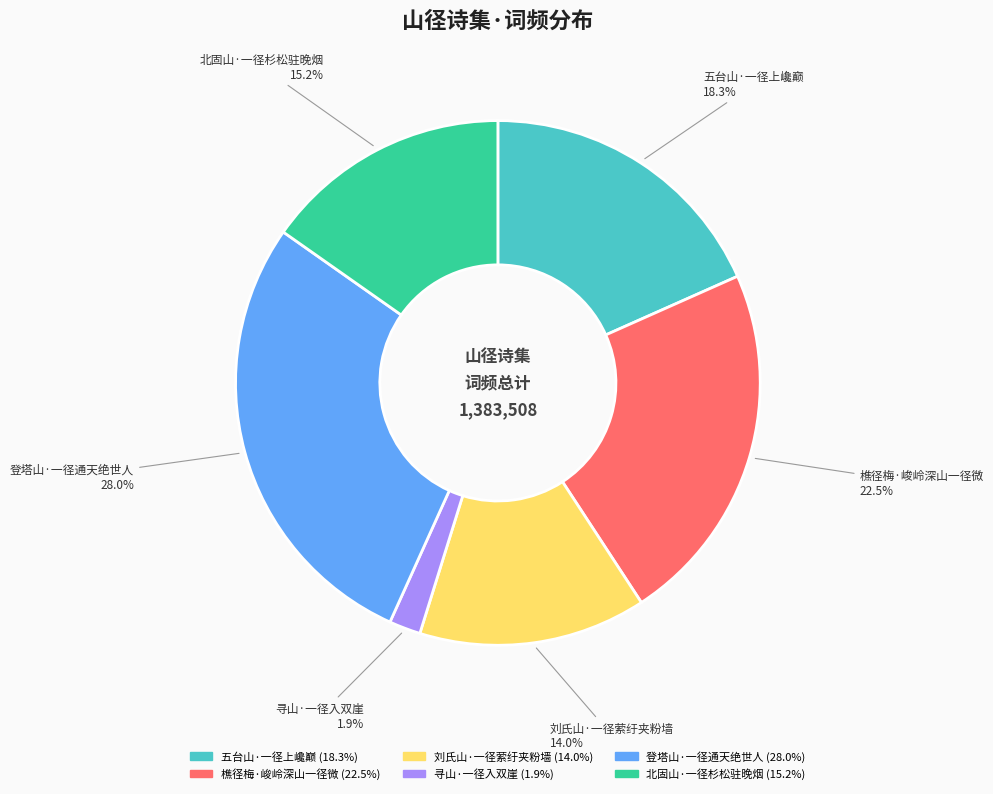

How many segments does this pie chart have?

6